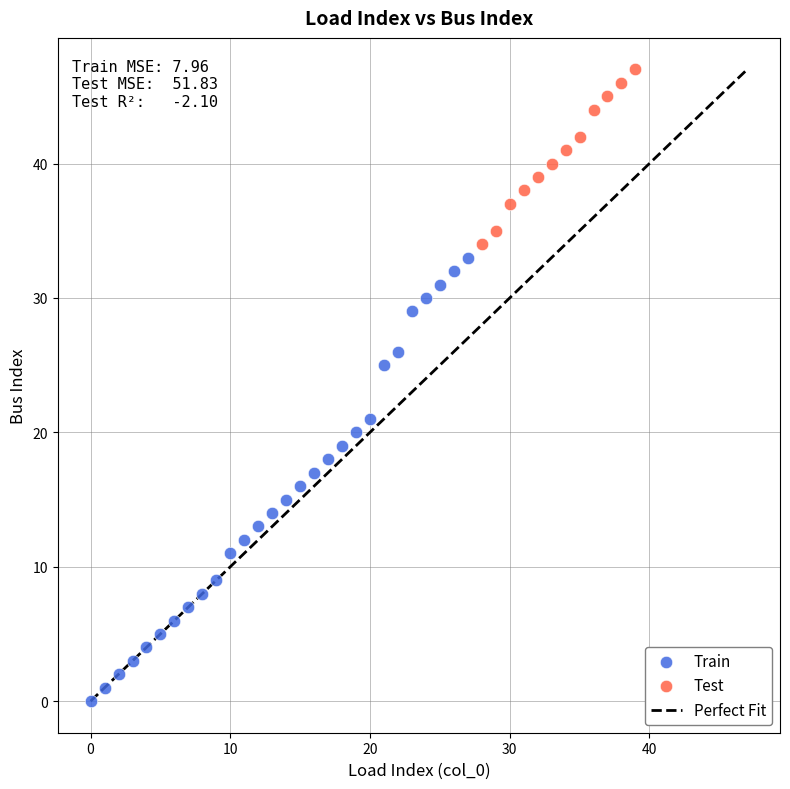

Which series contains the lowest Y value?

Train